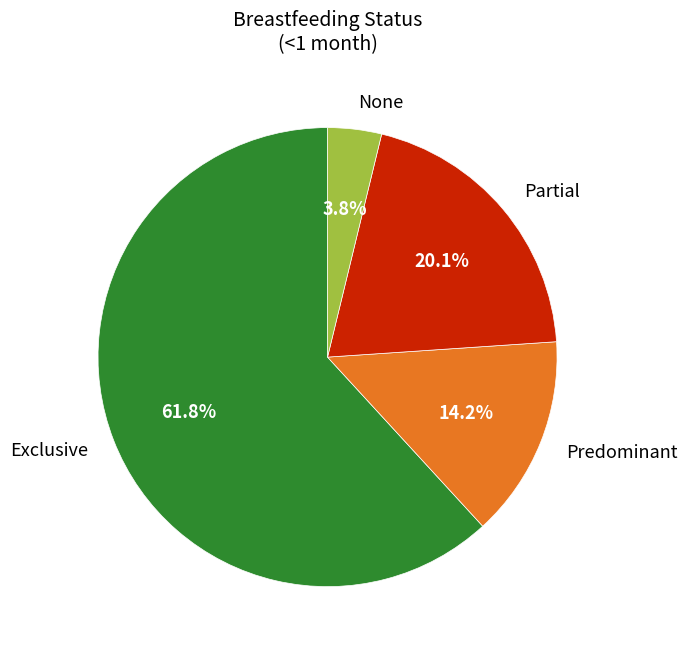

Is it true that Partial is 33% of the pie?

False